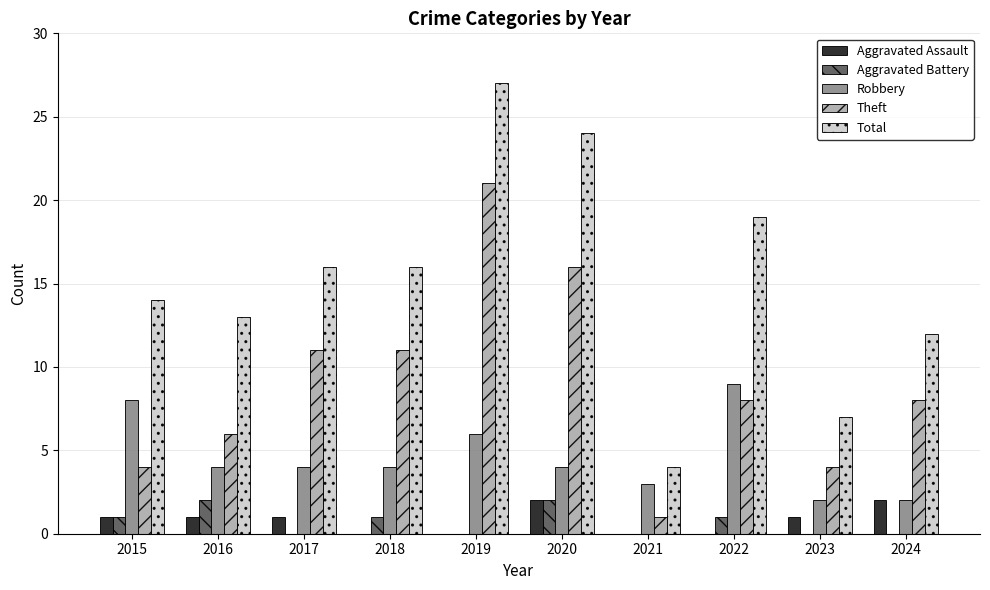

Count the Robbery values in the range 3 to 6.

6